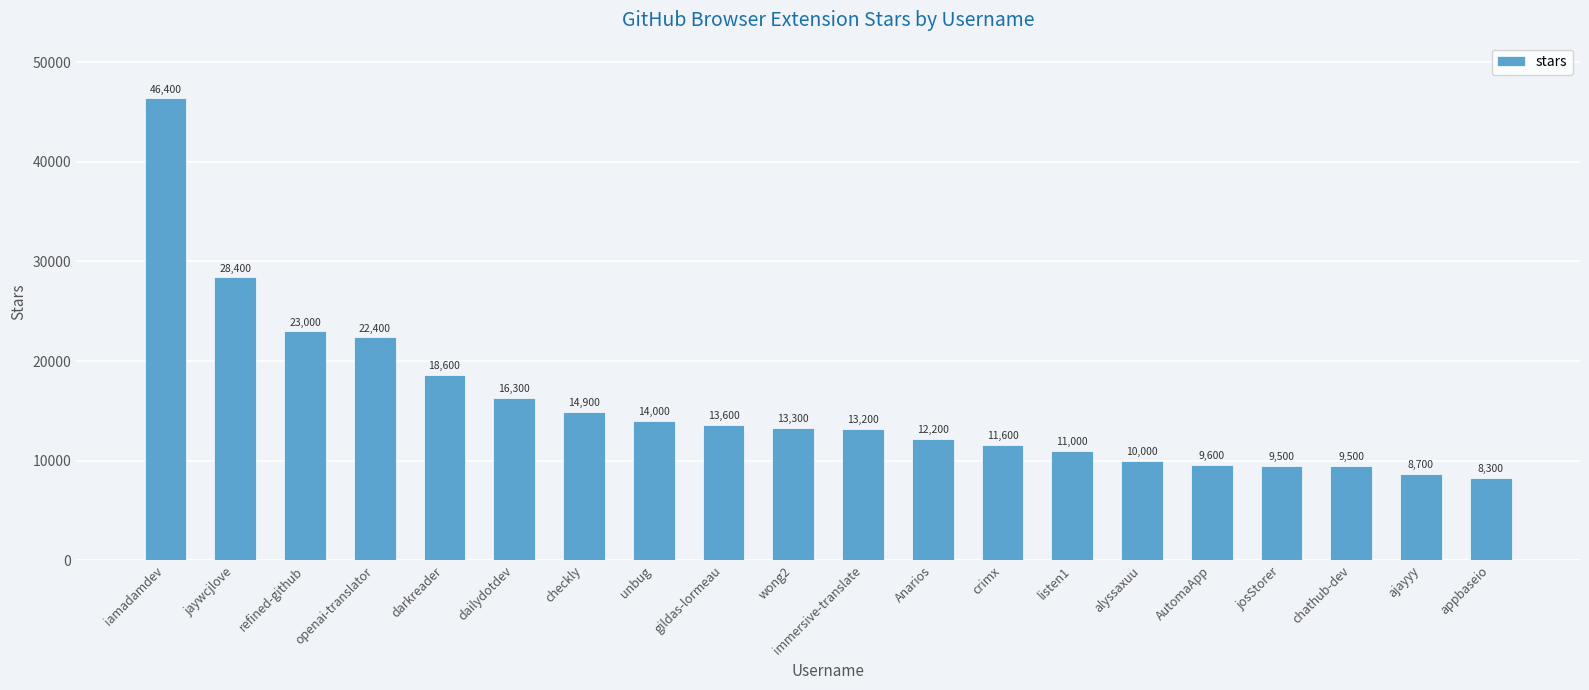

What is the average value?

15725